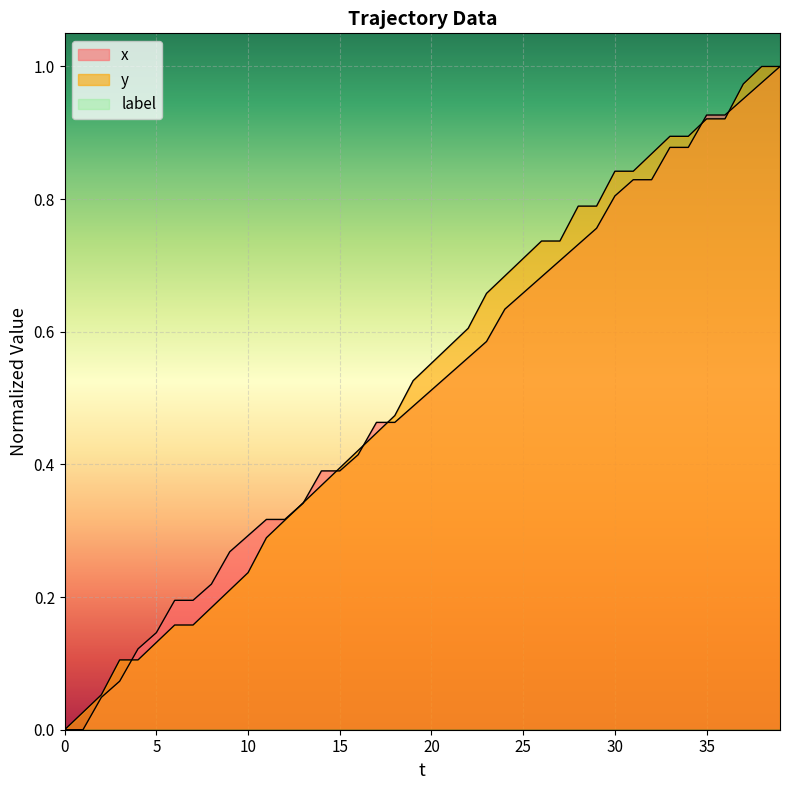

Does the chart display data point markers on the line(s)?

No